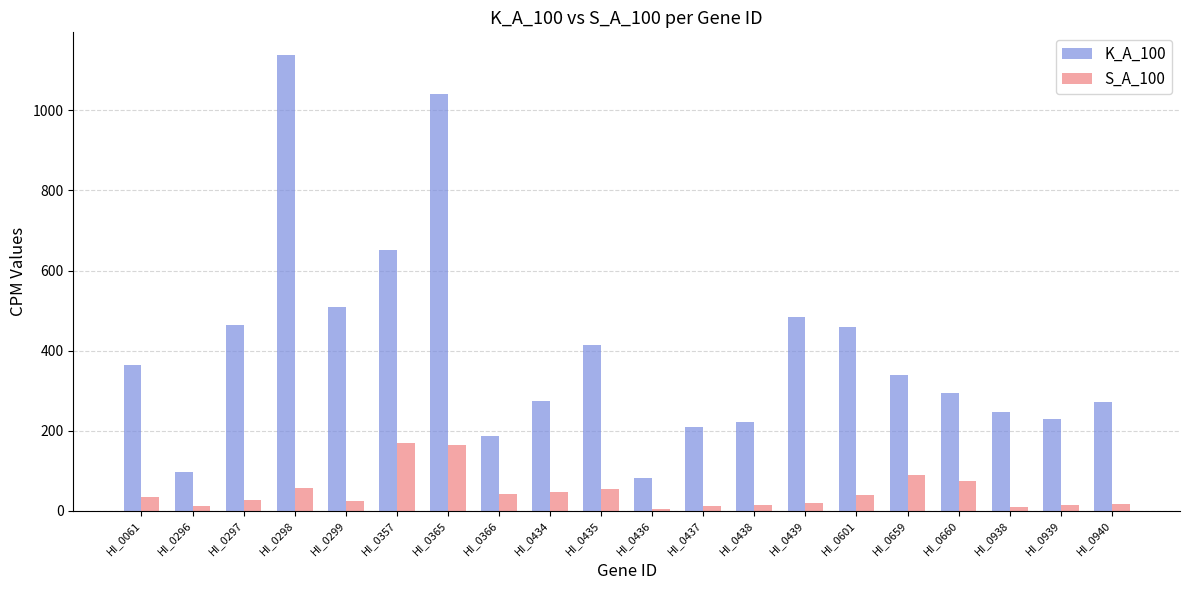

Is the value of S_A_100 at HI_0297 greater than the value of K_A_100 at HI_0938?

No